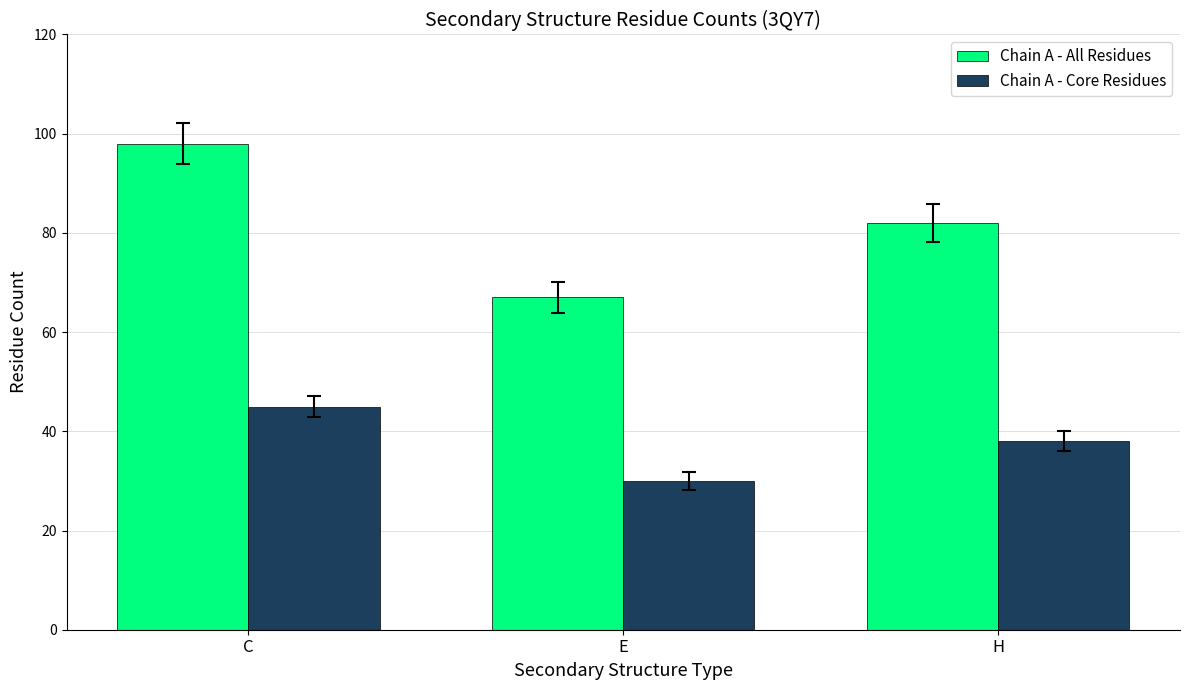

List the series in order of their overall mean, highest first.

Chain A - All Residues, Chain A - Core Residues